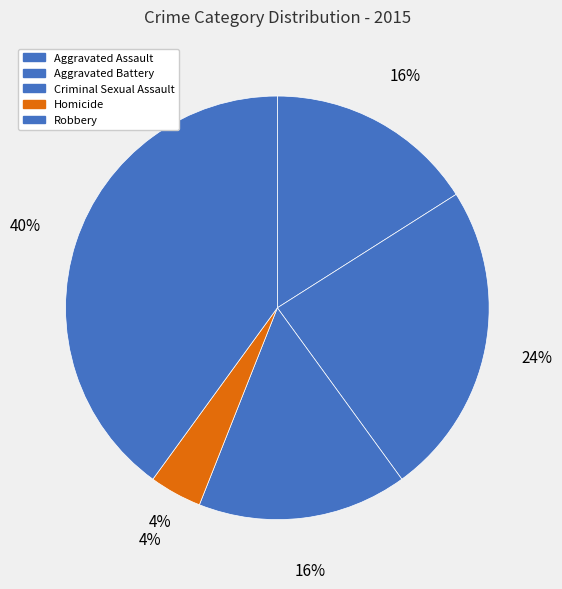

What is the change in value from Aggravated Assault to Aggravated Battery?

+2